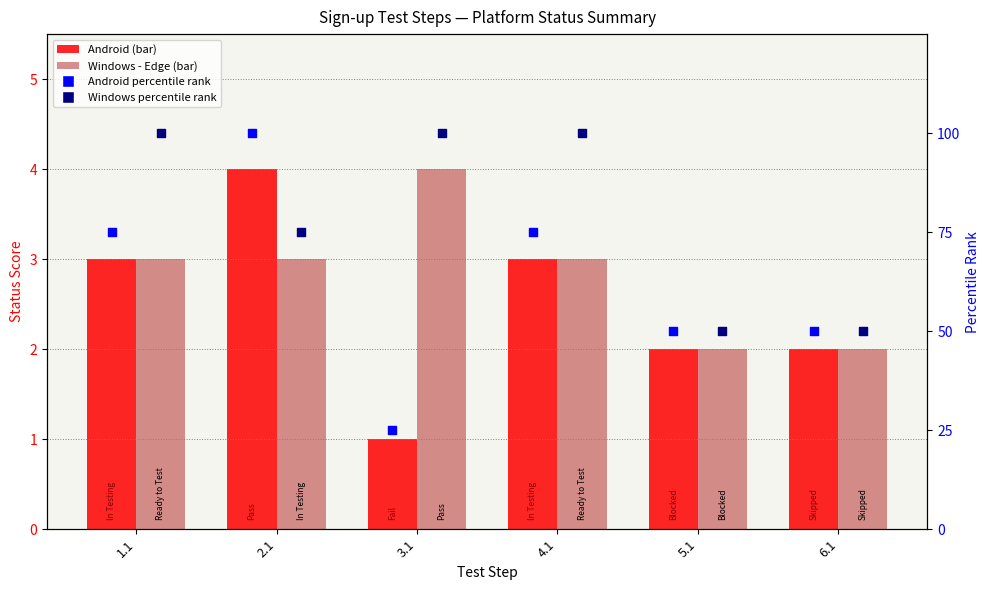

Is the value of Windows - Edge at 4.1 greater than the value of Windows percentile rank at 6.1?

No